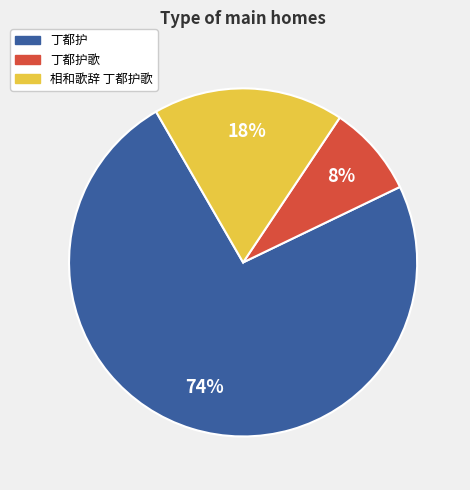

To the nearest percent, what is the average slice percentage?

33%